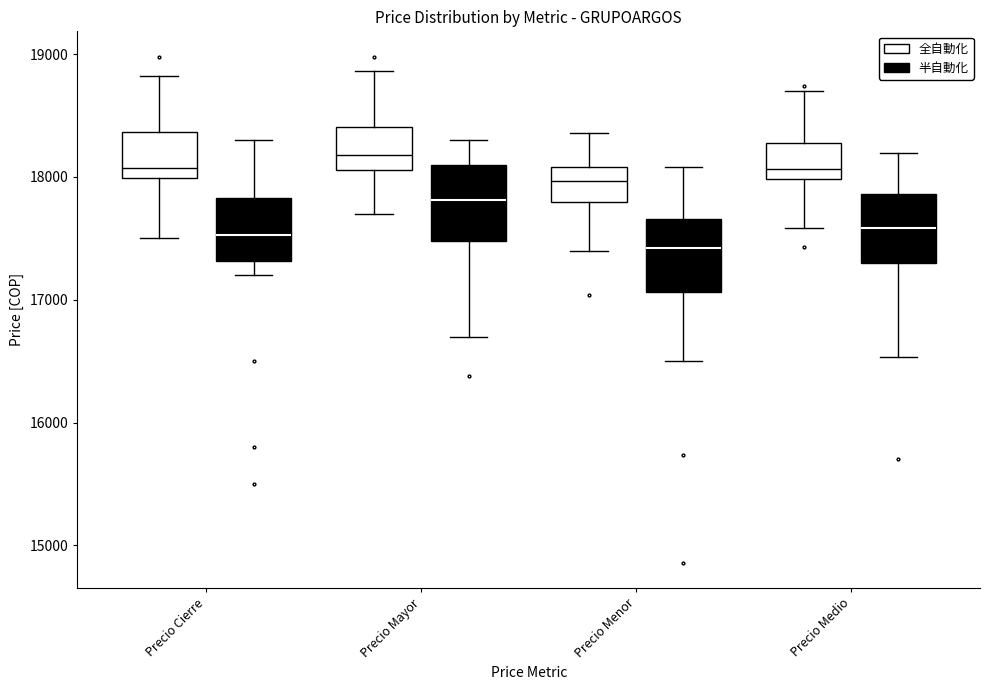

Which box has the highest median line?

Precio Mayor (全自動化)